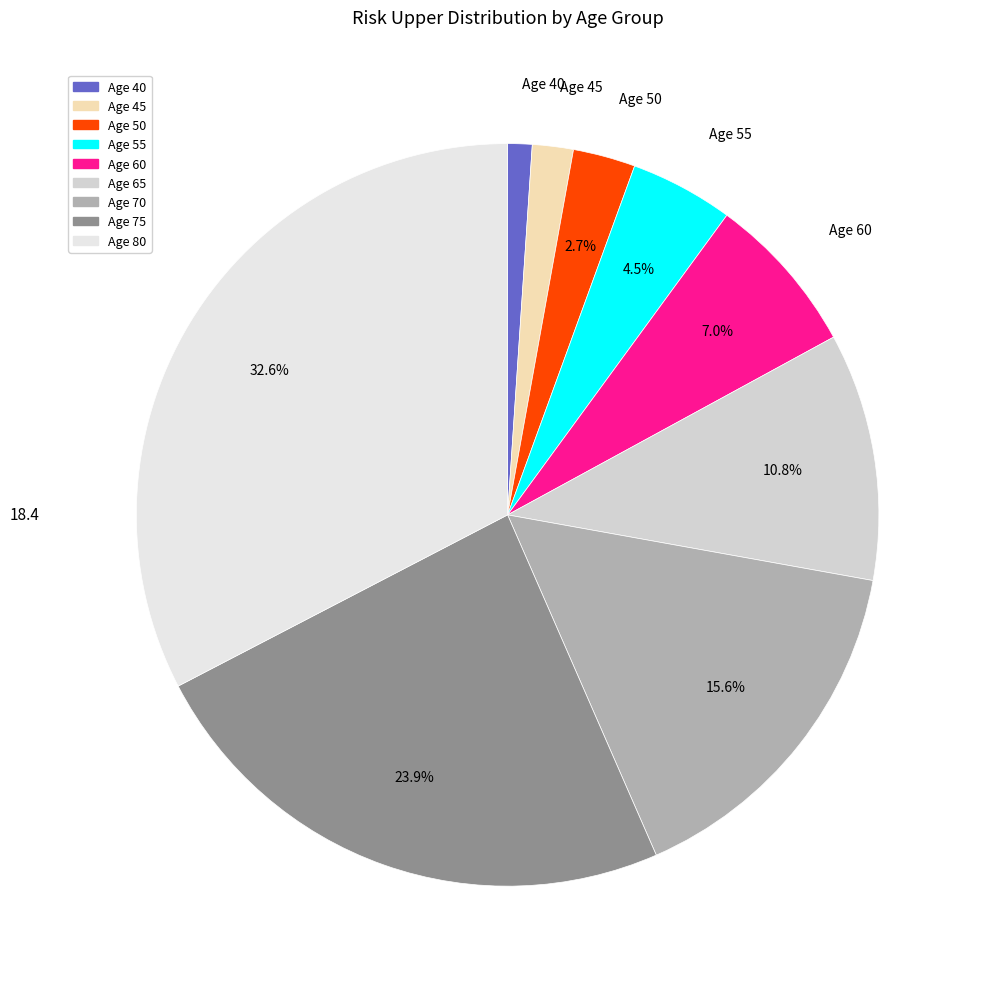

Count the number of slices in the pie.

9